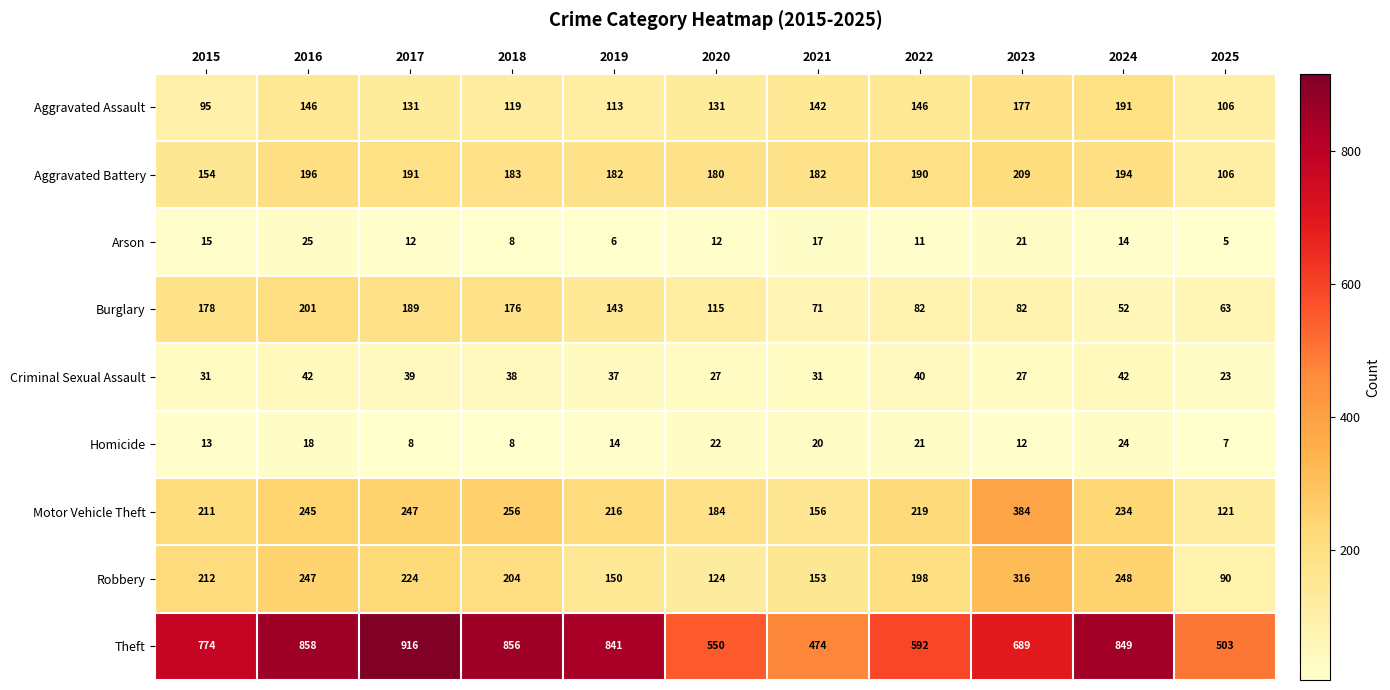

How many distinct data groups are displayed?

9